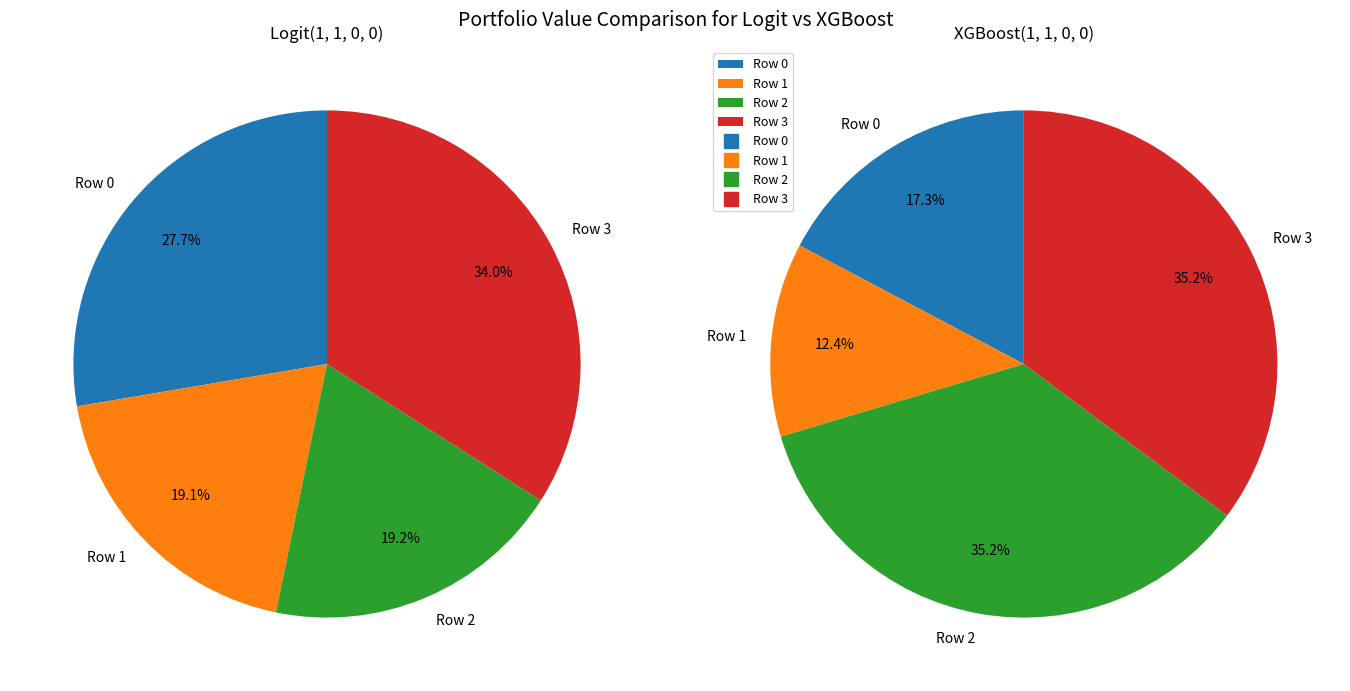

How many segments does this pie chart have?

4